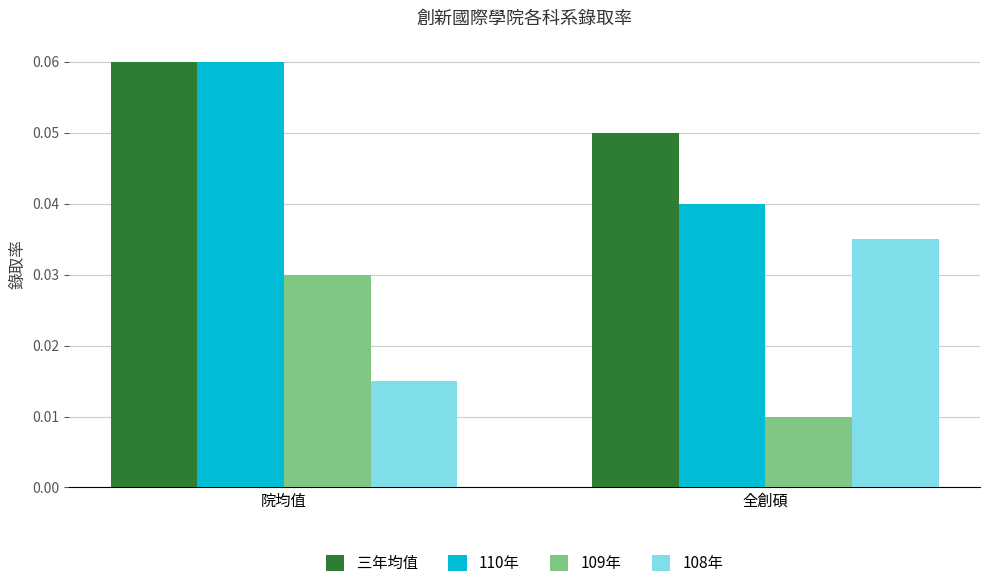

What is the label of the 1st bar from the left?

院均值